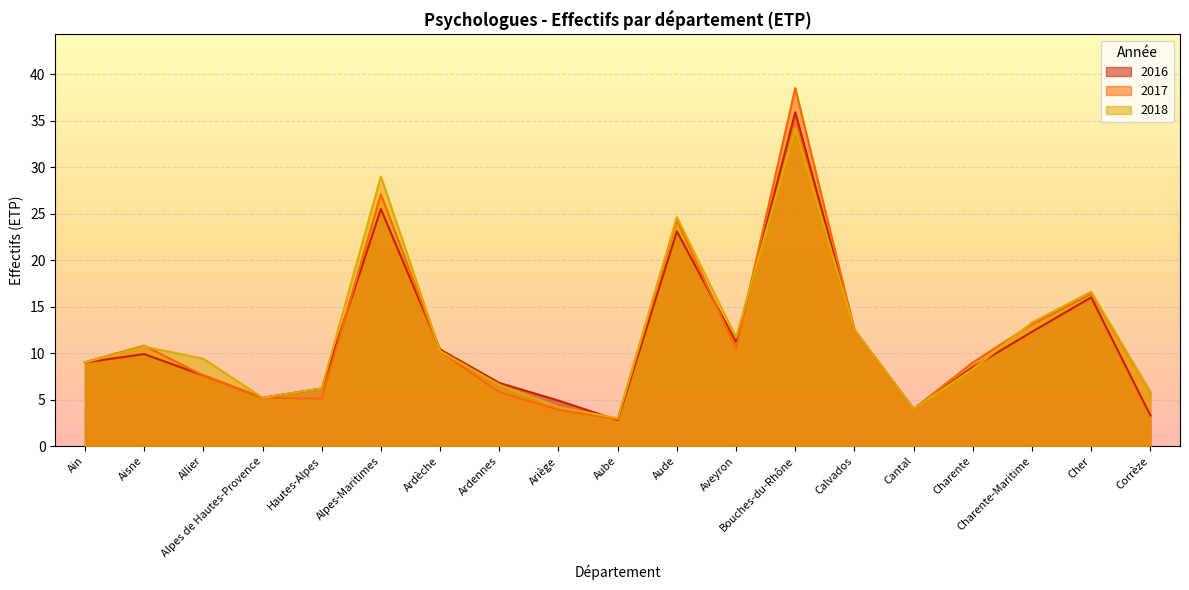

How many interior local peaks does the 2017 series have?

5